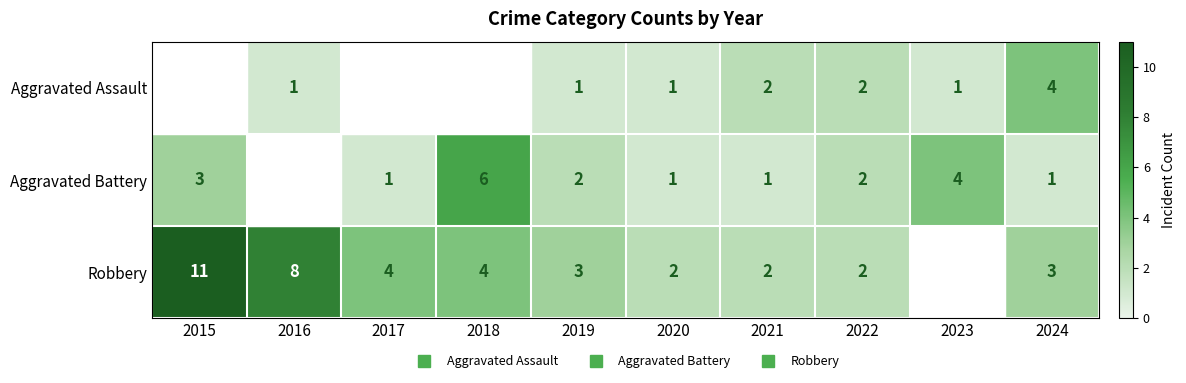

At how many categories does at least one series exceed 1?

10